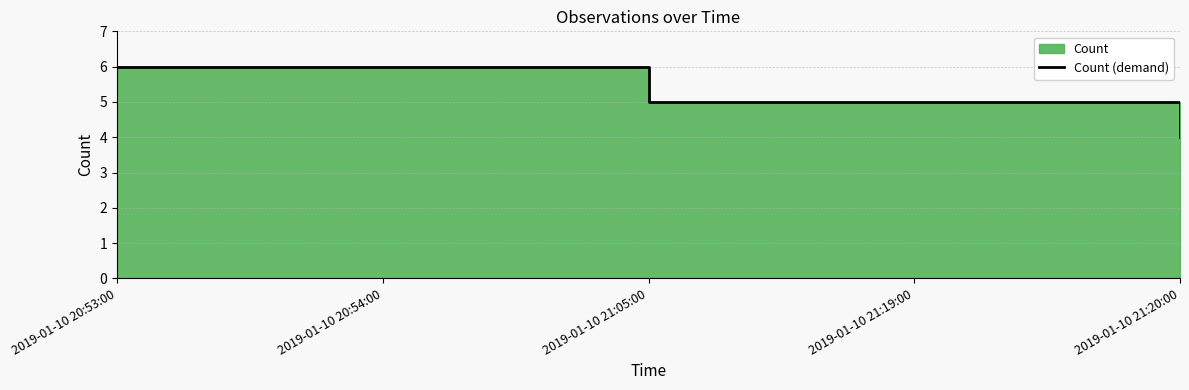

At which label is the value closest to 5?

2019-01-10 21:05:00